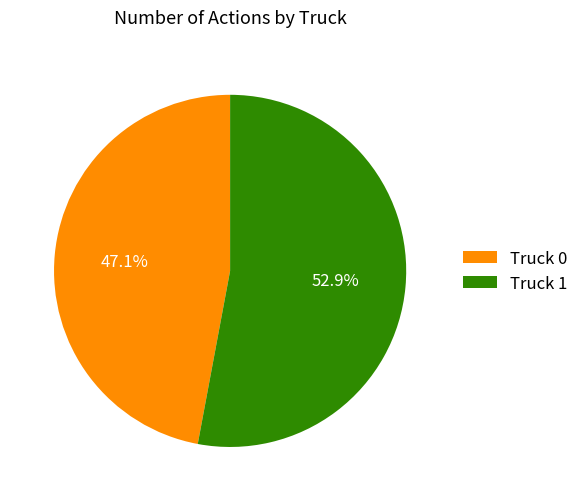

Is it true that Truck 1 is 53% of the pie?

True